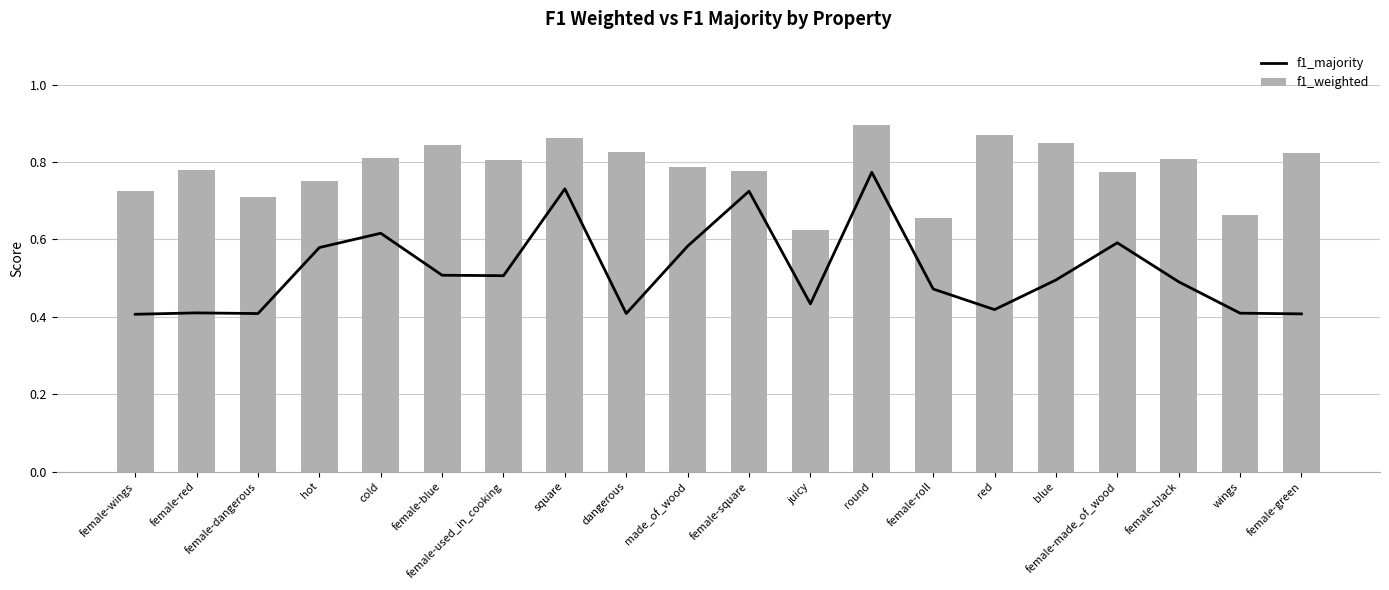

How many data points does each series have?

20